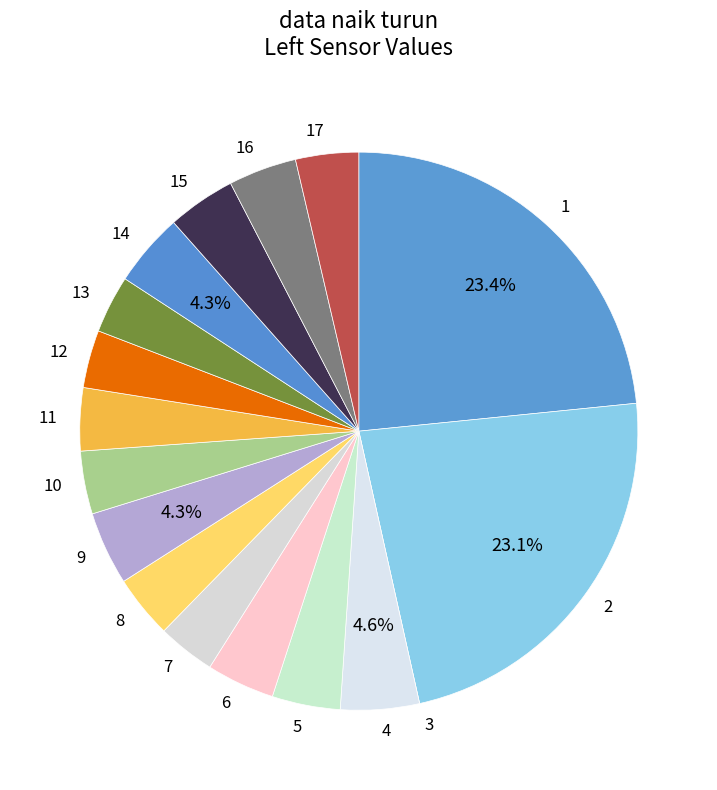

Does 9 account for over 50% of the chart?

No